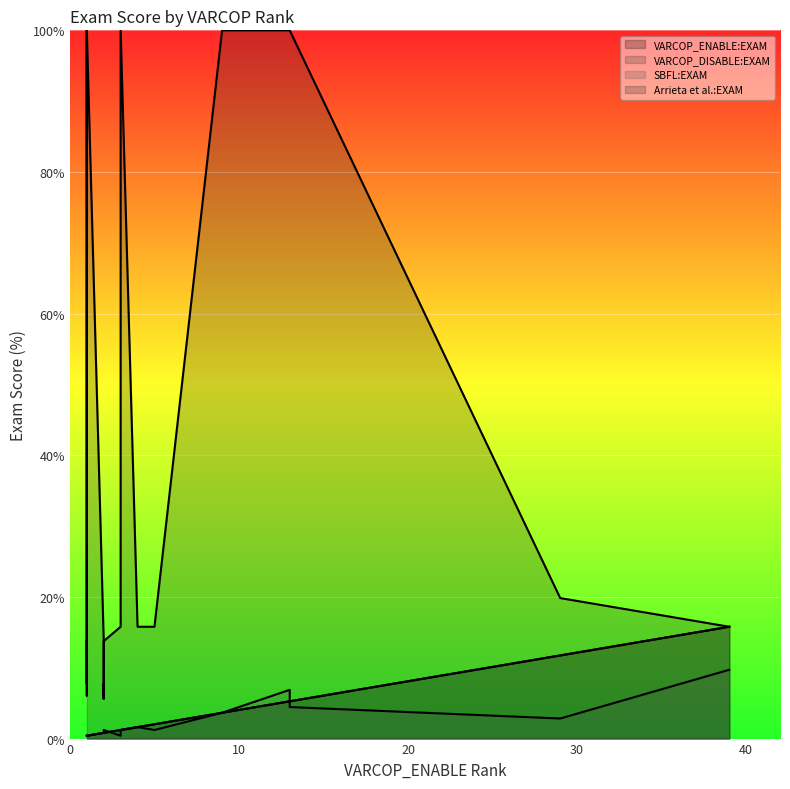

What is the smallest value displayed?

0.4